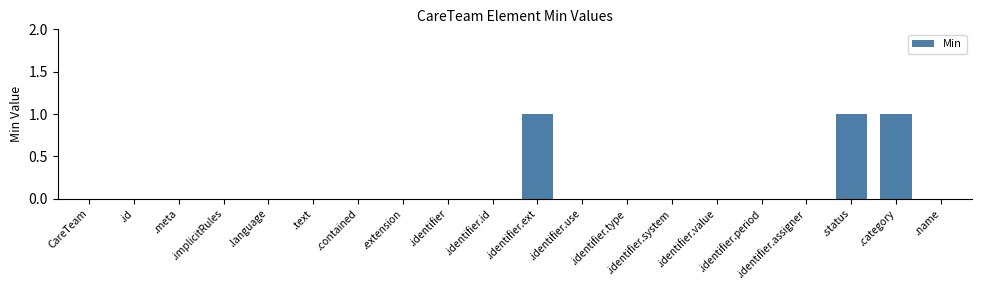

What is the sum of all values?

3